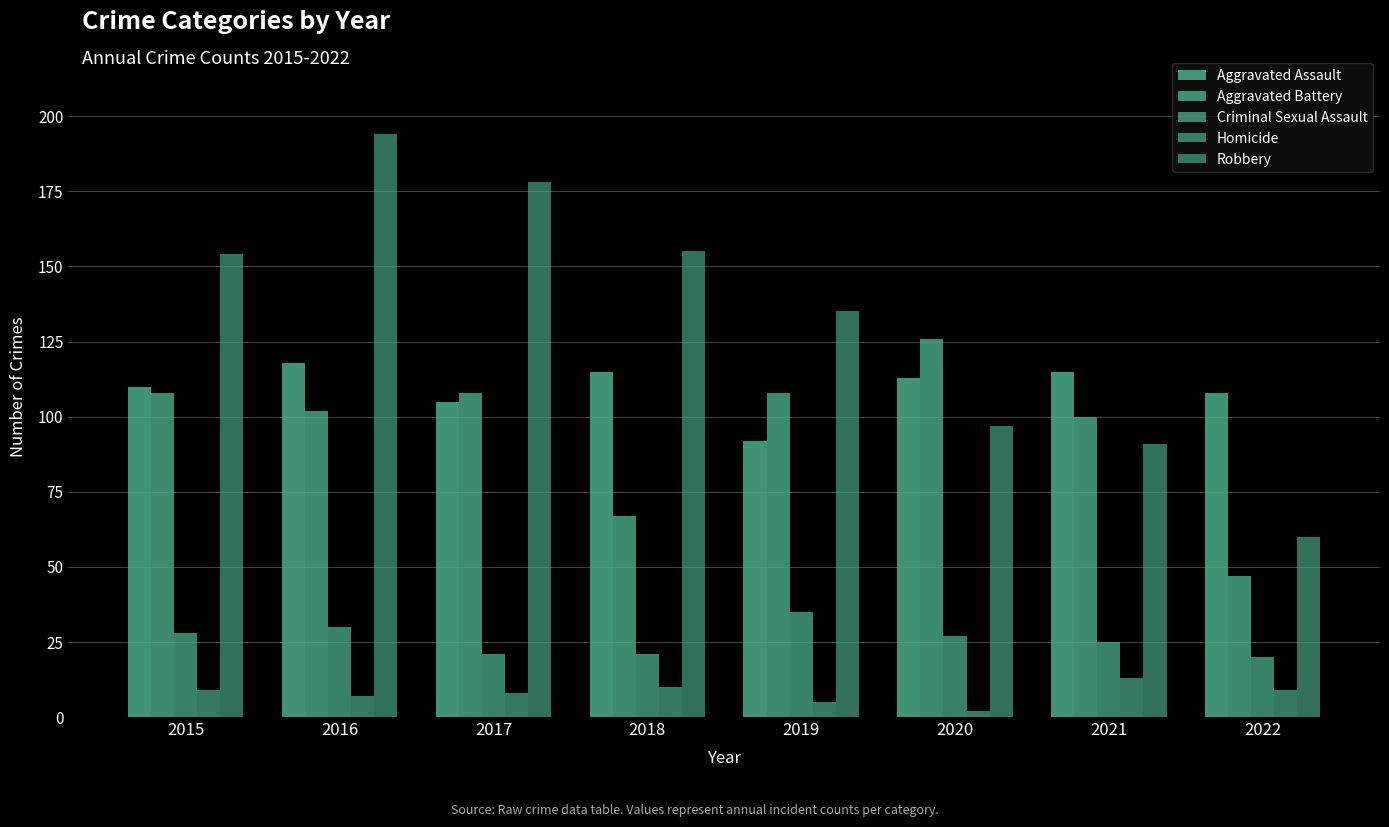

Reading left to right, transcribe all the data shown in this chart.

Aggravated Assault: 110	118	105	115	92	113	115	108
Aggravated Battery: 108	102	108	67	108	126	100	47
Criminal Sexual Assault: 28	30	21	21	35	27	25	20
Homicide: 9	7	8	10	5	2	13	9
Robbery: 154	194	178	155	135	97	91	60